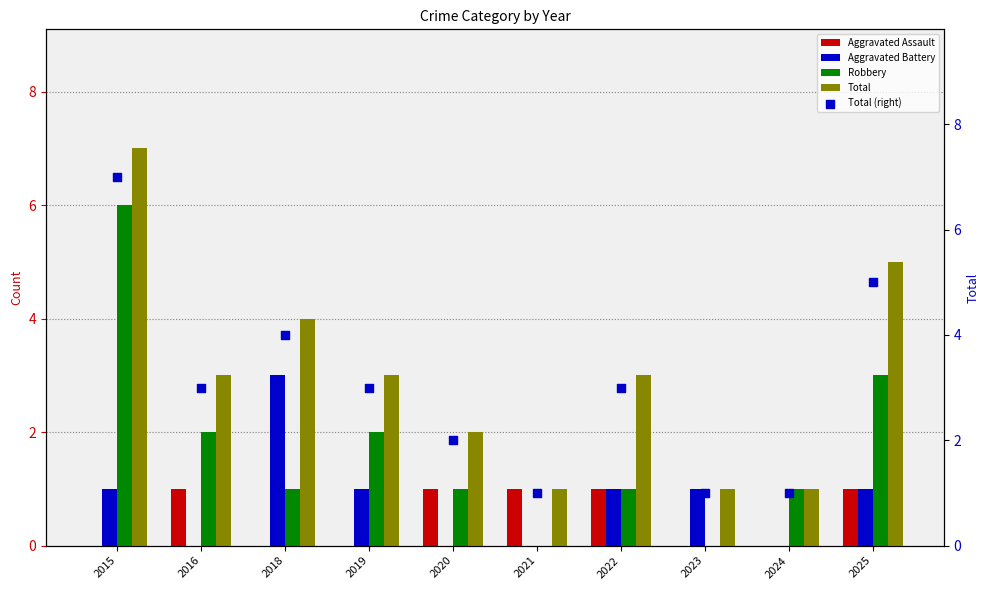

What is the total value across all series at 2023?

3